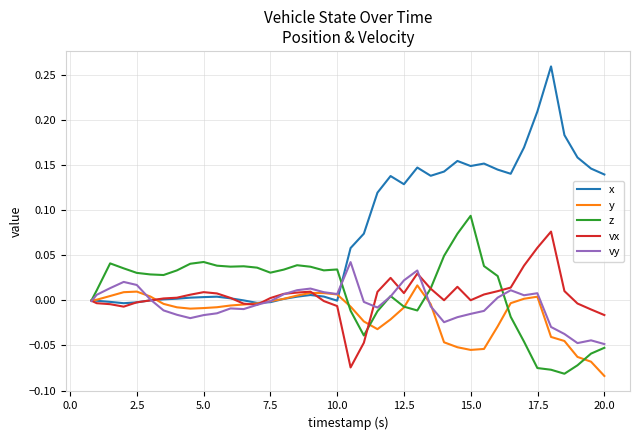

How many lines are shown in the chart?

5